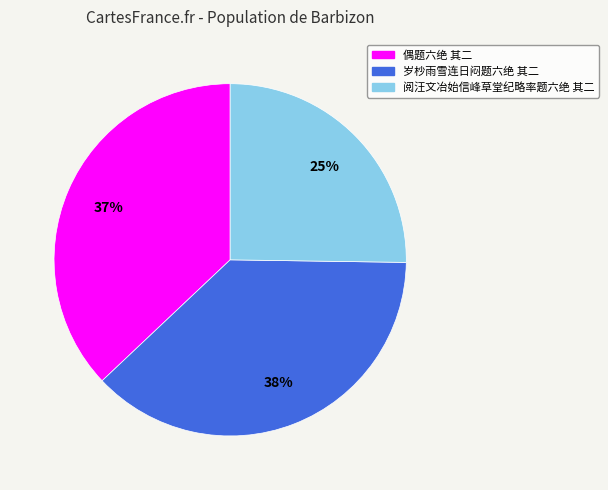

True or false: 岁杪雨雪连日闷题六绝 其二 accounts for 38% of the total.

True